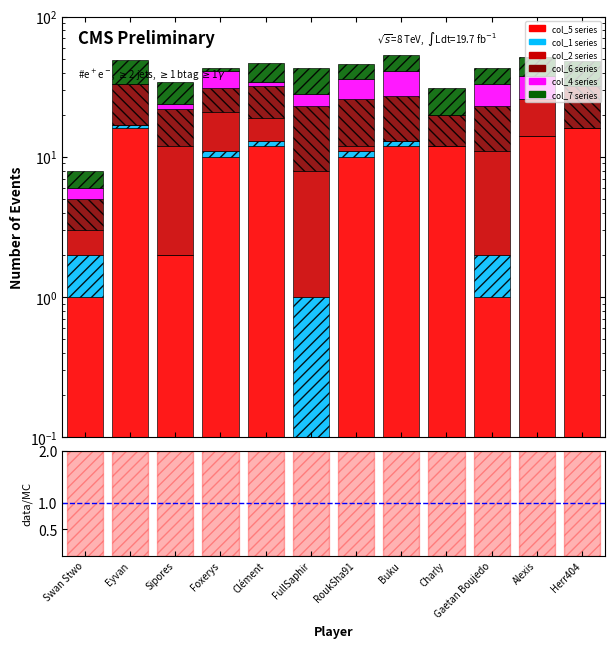

True or false: col_1 has a value of 1.0 at Foxerys.

True